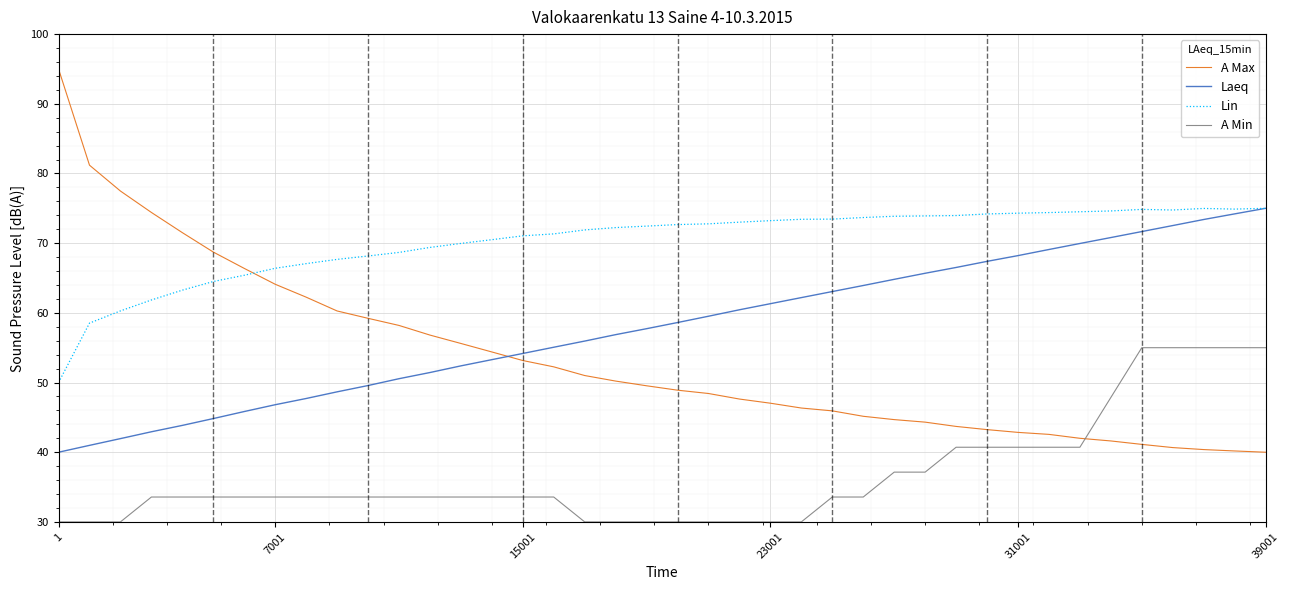

What is the smallest value displayed?

30.0